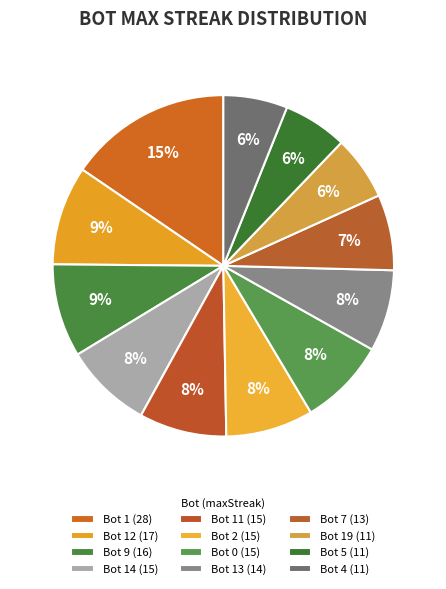

Is it true that Bot 2 (15) is 8% of the pie?

True